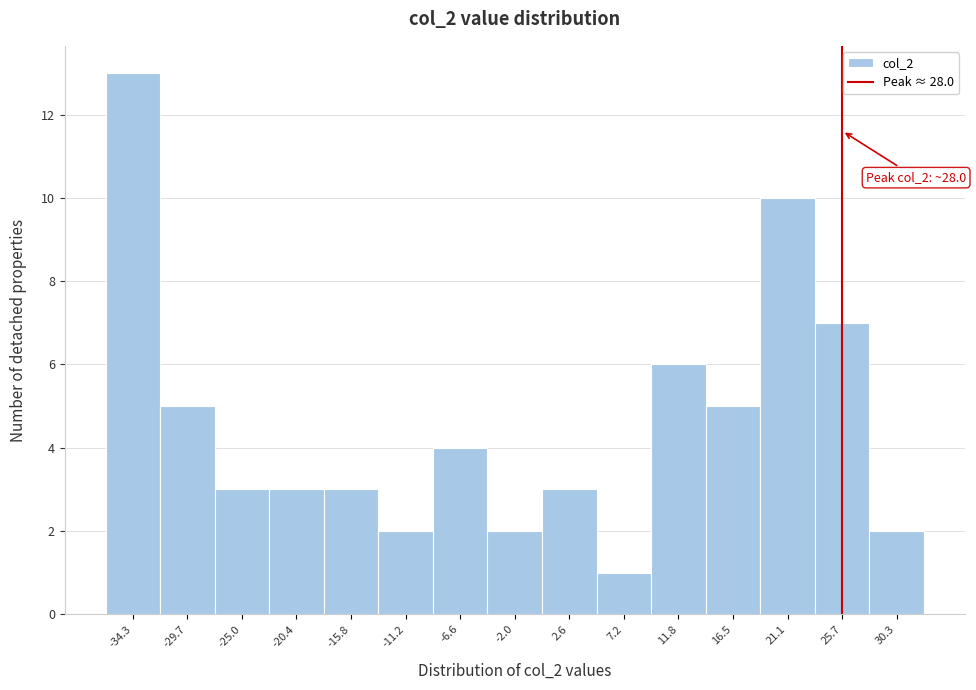

Reading left to right, what are all the values shown in this chart?

13	5	3	3	3	2	4	2	3	1	6	5	10	7	2